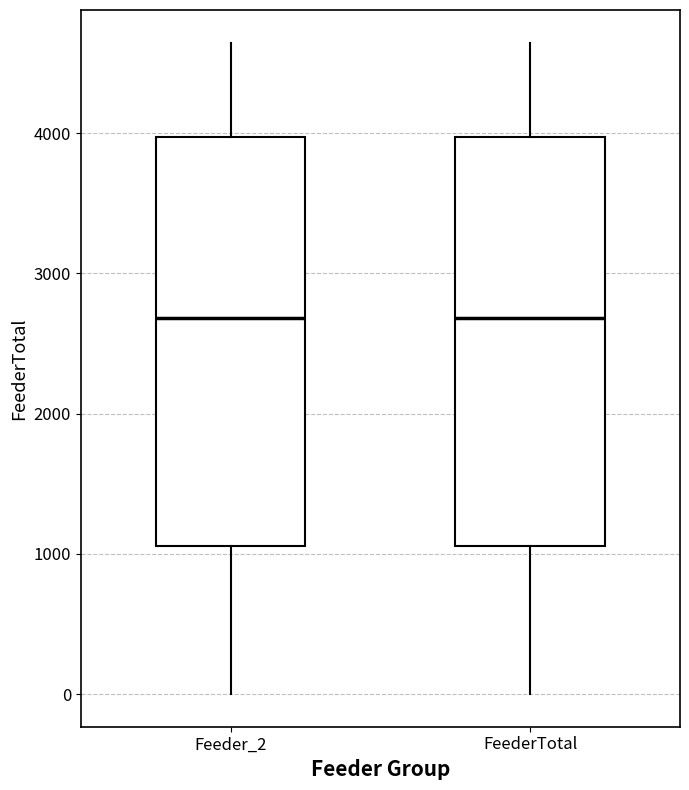

Where is the lower edge of the box for Feeder_2 on the y-axis? The values are not printed on the chart, so give them approximately, as read against the axis.

1100